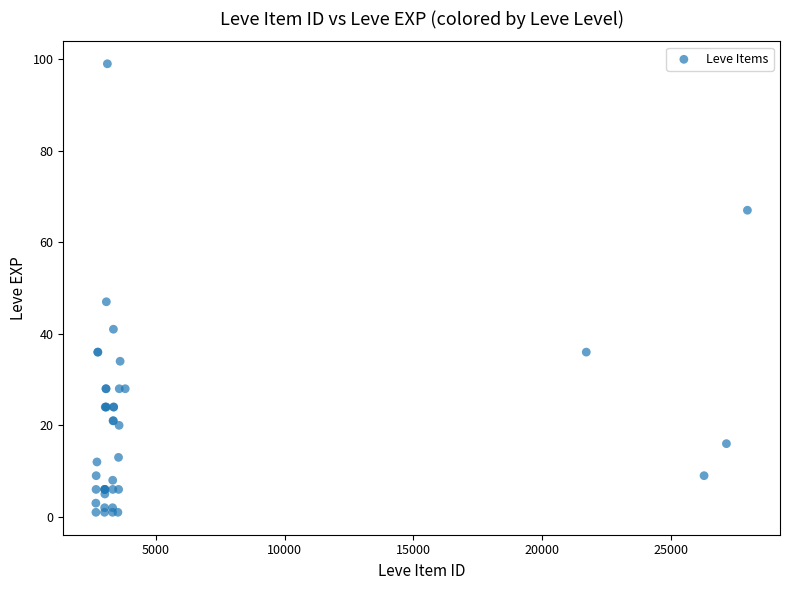

What Y value in the scatter plot is closest to 50?

47